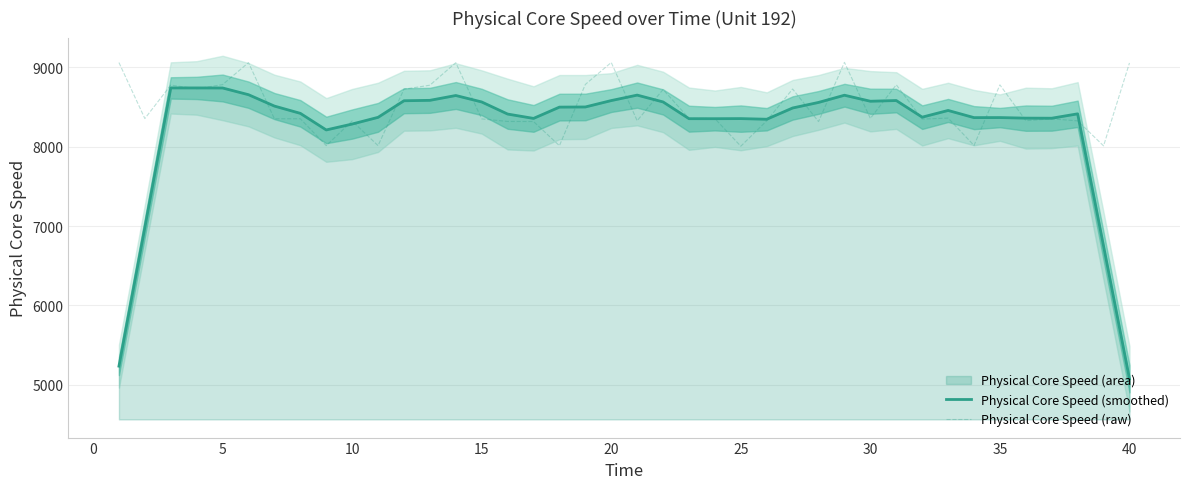

True or false: Physical Core Speed (raw) has more than 1 points higher than both neighbors.

True